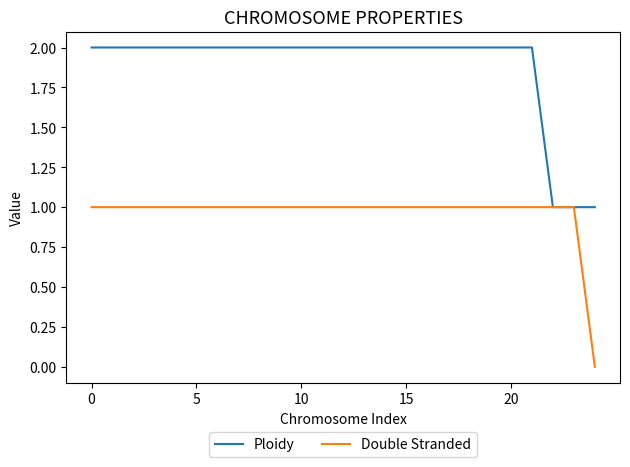

Rank the series by their maximum value, from lowest to highest.

Double Stranded, Ploidy